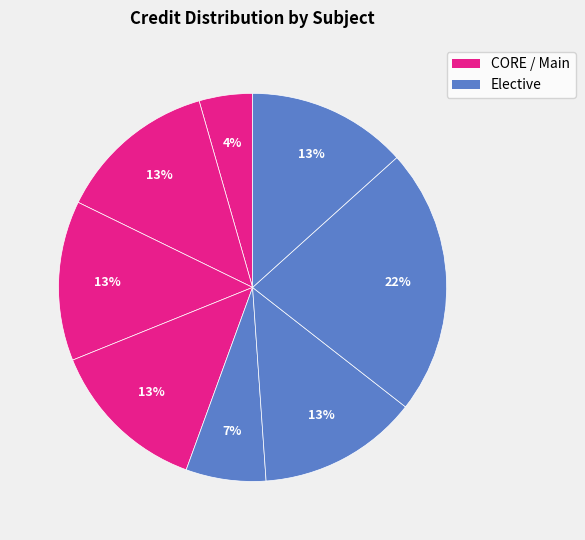

Is there any slice that represents more than half of the pie?

No